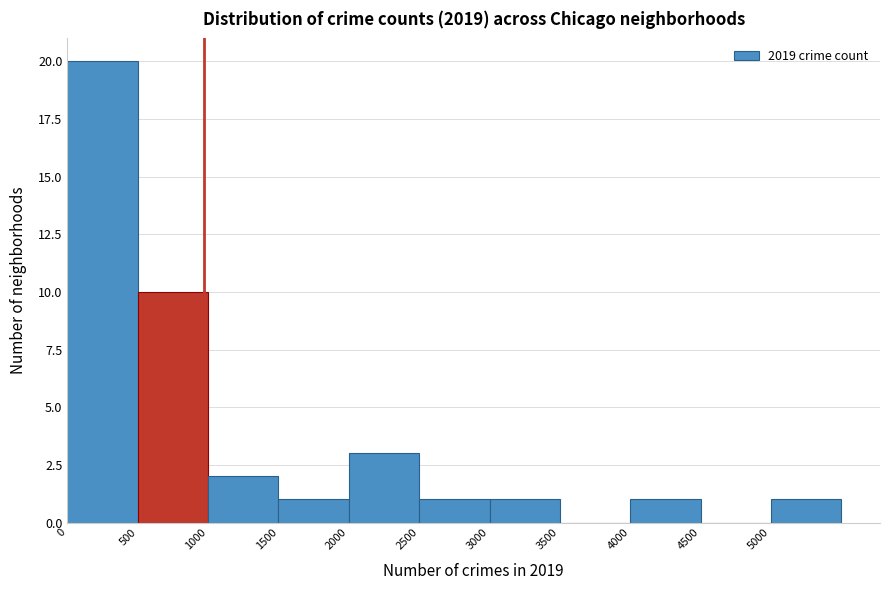

Reading left to right, transcribe this chart: for each bar, give the range it covers on the x-axis and its height. The values are not printed on the chart, so give them approximately, as read against the axis.

0 to 500: 20
500 to 1000: 10
1000 to 1500: 2
1500 to 2000: 1
2000 to 2500: 3
2500 to 3000: 1
3000 to 3500: 1
3500 to 4000: 0
4000 to 4500: 1
4500 to 5000: 0
5000 to 5500: 1